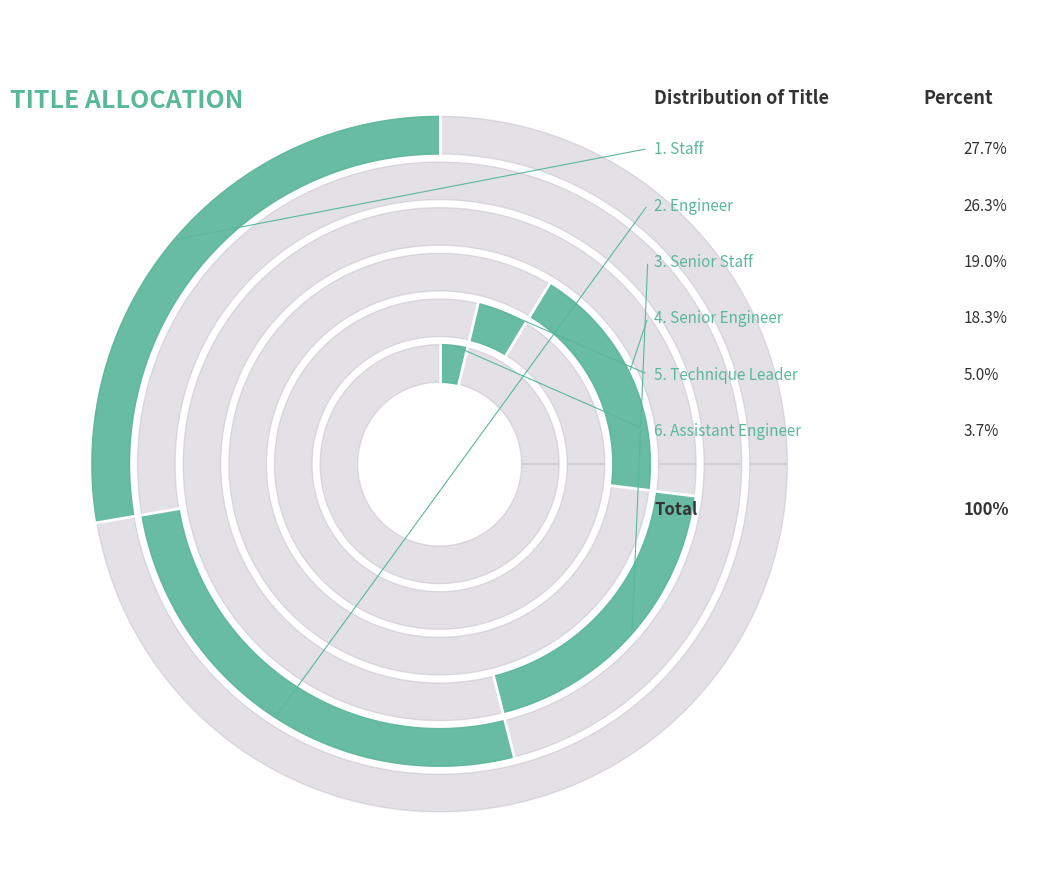

What is the ratio of the value at Staff to the value at Engineer?

1.1